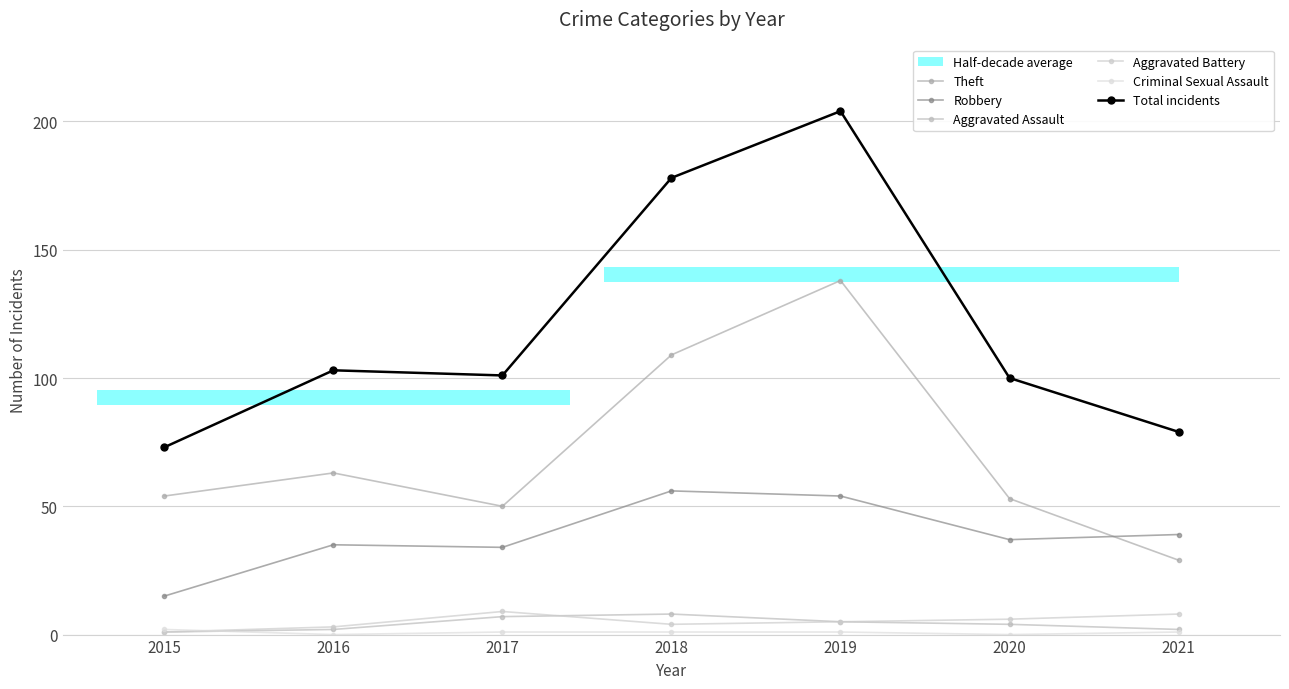

The value of Aggravated Battery at 2019 is 2. True or false?

False